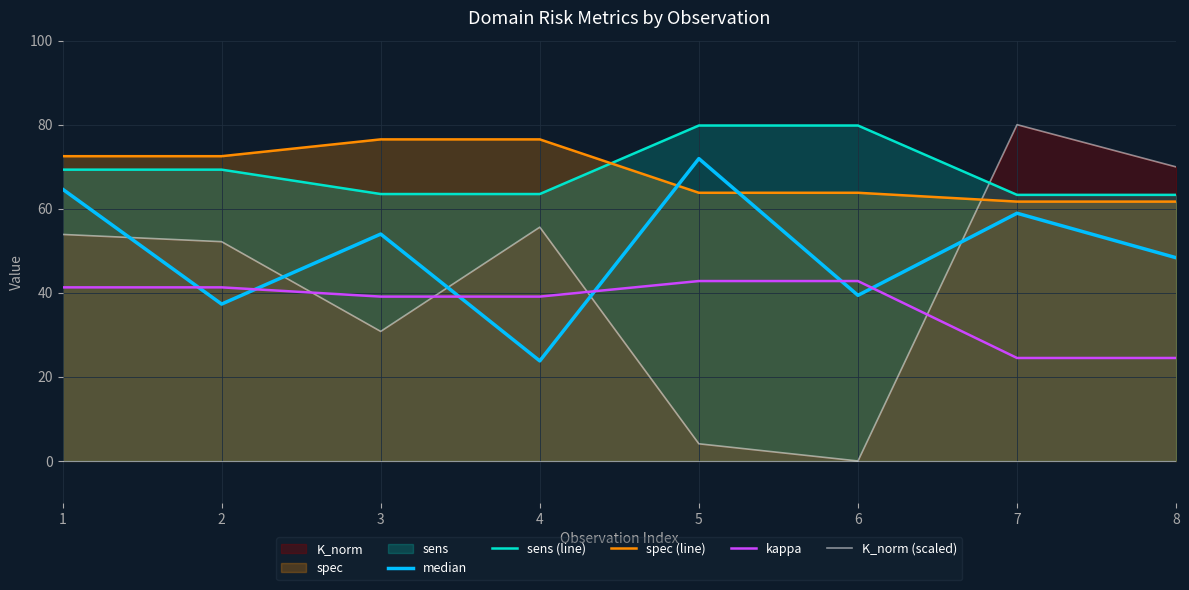

Reading left to right, what are all the values shown in this chart?

median: 64.7	37.3	54.0	23.8	71.9	39.4	58.9	48.3
sens (line): 69.3	69.3	63.5	63.5	79.8	79.8	63.3	63.3
spec (line): 72.5	72.5	76.5	76.5	63.8	63.8	61.7	61.7
kappa: 41.3	41.3	39.1	39.1	42.8	42.8	24.5	24.5
K_norm (scaled): 53.9	52.2	30.8	55.6	4.1	0.0	80.0	70.0